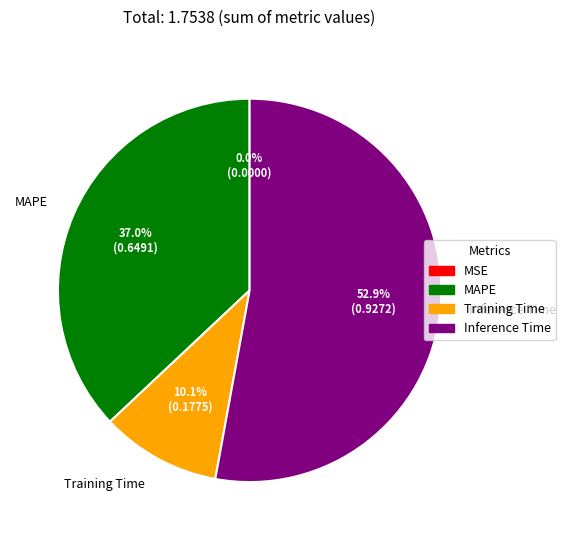

Is there a majority slice in this chart?

Yes